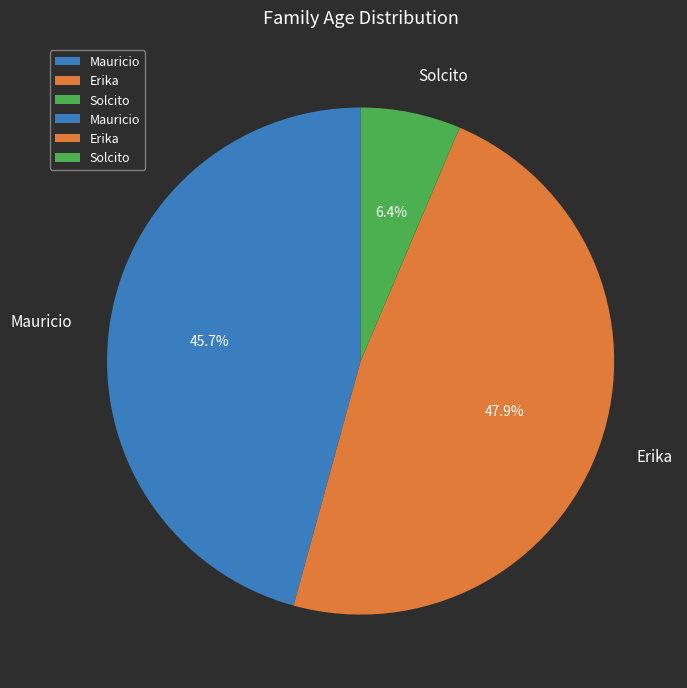

The Mauricio slice represents 40% of the pie. True or false?

False